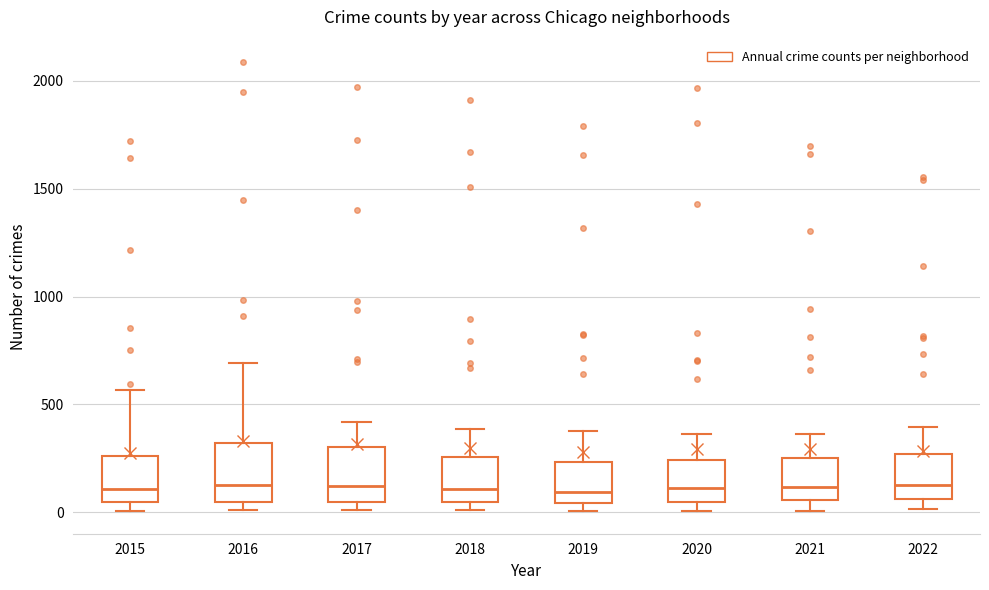

Reading left to right, read every box against the y-axis: the position of its median line, the range the box covers, and the ends of its whiskers. The values are not printed on the chart, so give them approximately, as read against the axis.

2015: median 100, box 50 to 250, whiskers 0 to 550
2016: median 150, box 50 to 300, whiskers 0 to 700
2017: median 100, box 50 to 300, whiskers 0 to 400
2018: median 100, box 50 to 250, whiskers 0 to 400
2019: median 100, box 50 to 250, whiskers 0 to 400
2020: median 100, box 50 to 250, whiskers 0 to 350
2021: median 100, box 50 to 250, whiskers 0 to 350
2022: median 150, box 50 to 250, whiskers 0 to 400